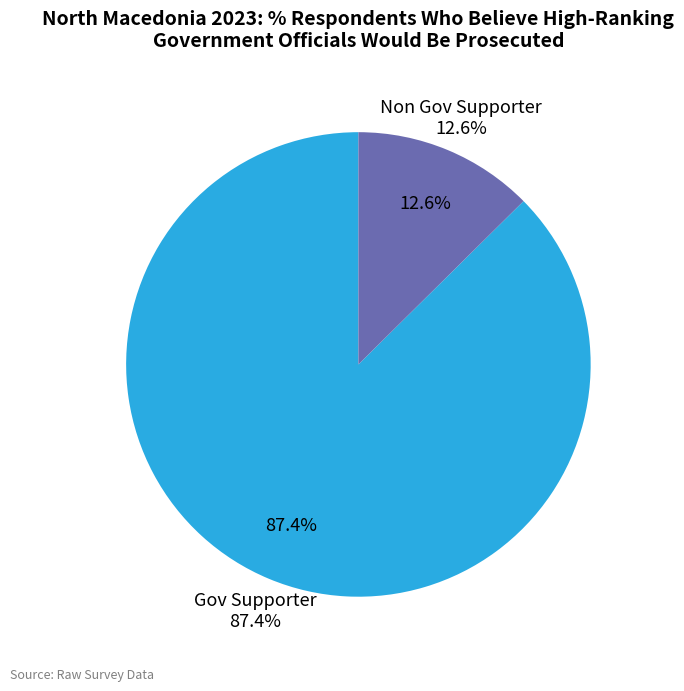

To the nearest percent, what is the average slice percentage?

50%